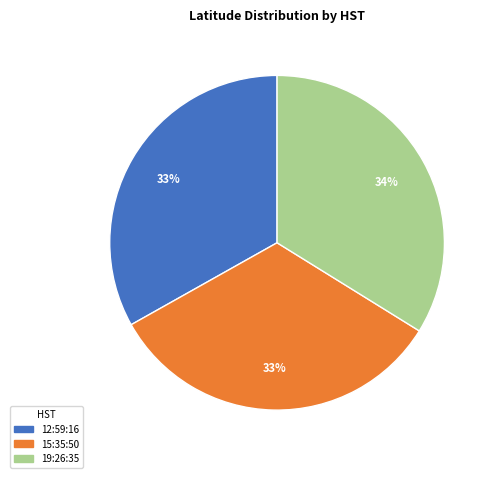

How many segments does this pie chart have?

3